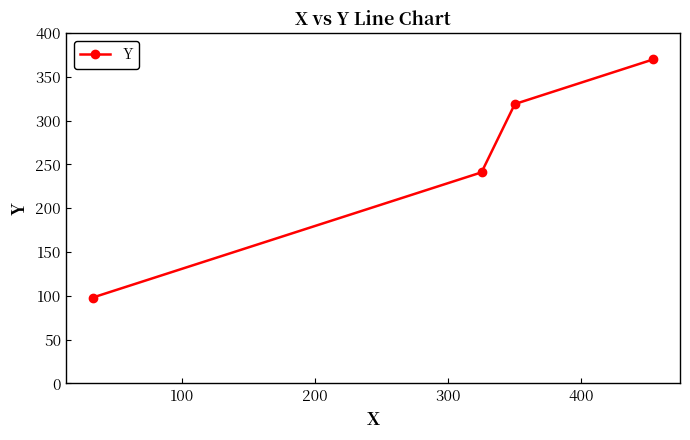

True or false: the data has more than 1 interior local peaks.

False